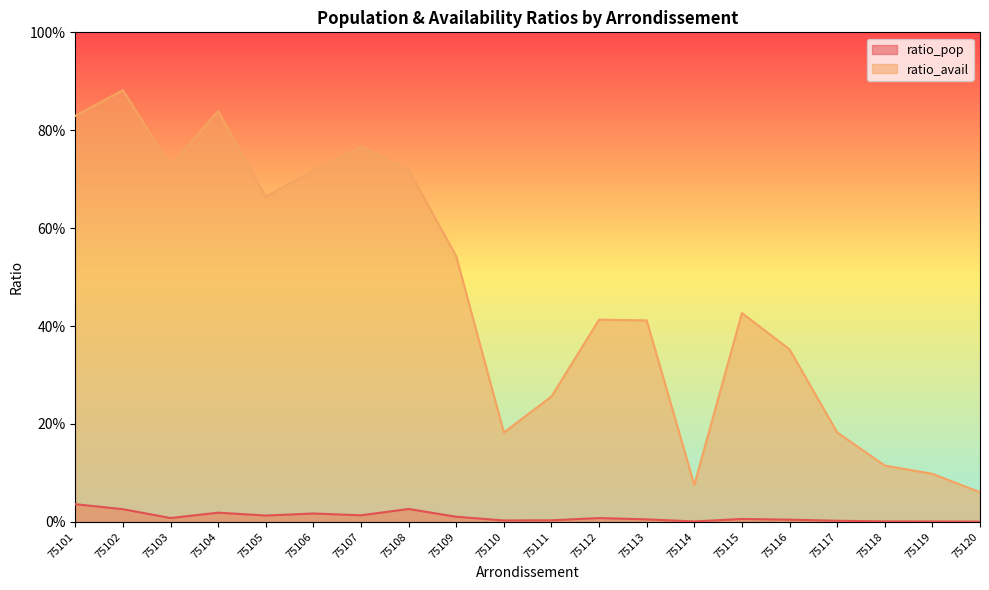

What is the sum of the ratio_avail values at 75101 and 75111?

1.1